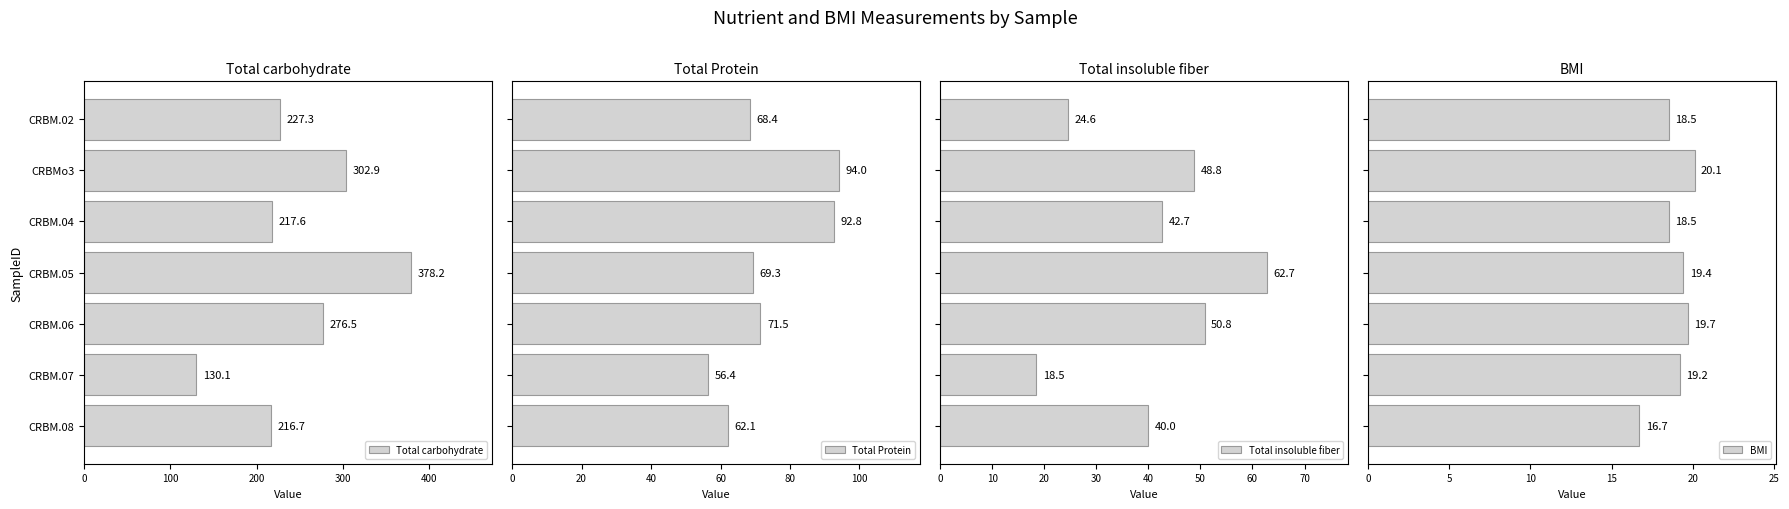

Which series has the widest spread of values?

Total carbohydrate